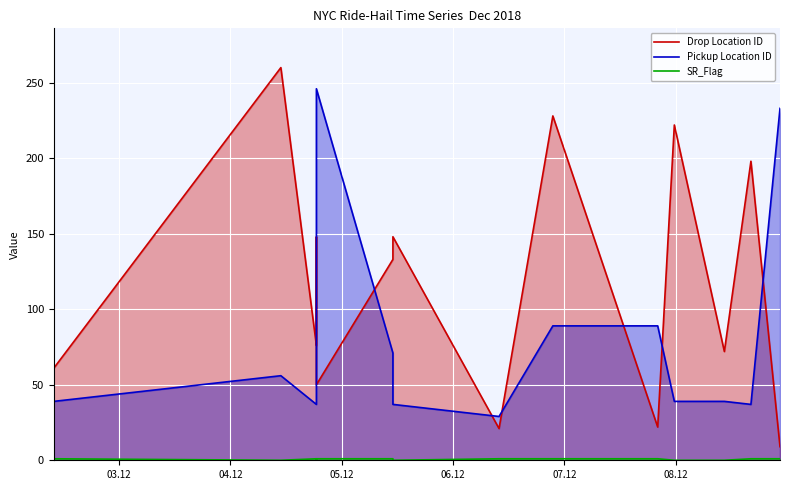

What is the label of the 13th point from the right?

05.12